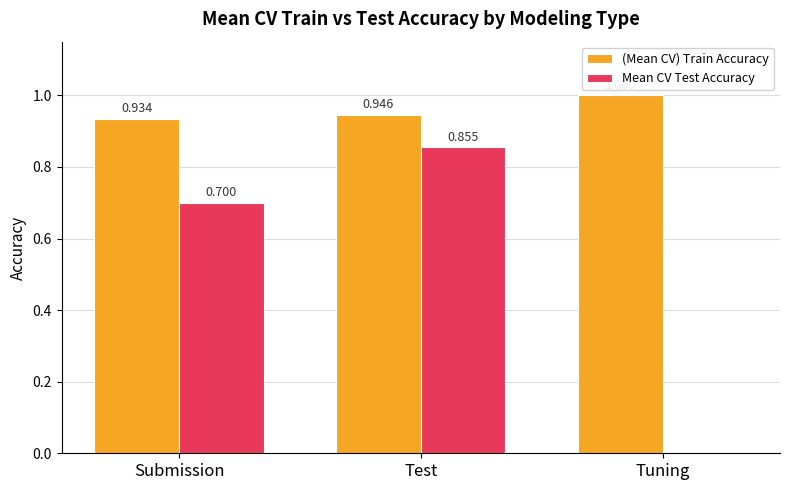

At which category is the sum across all series the highest?

Test